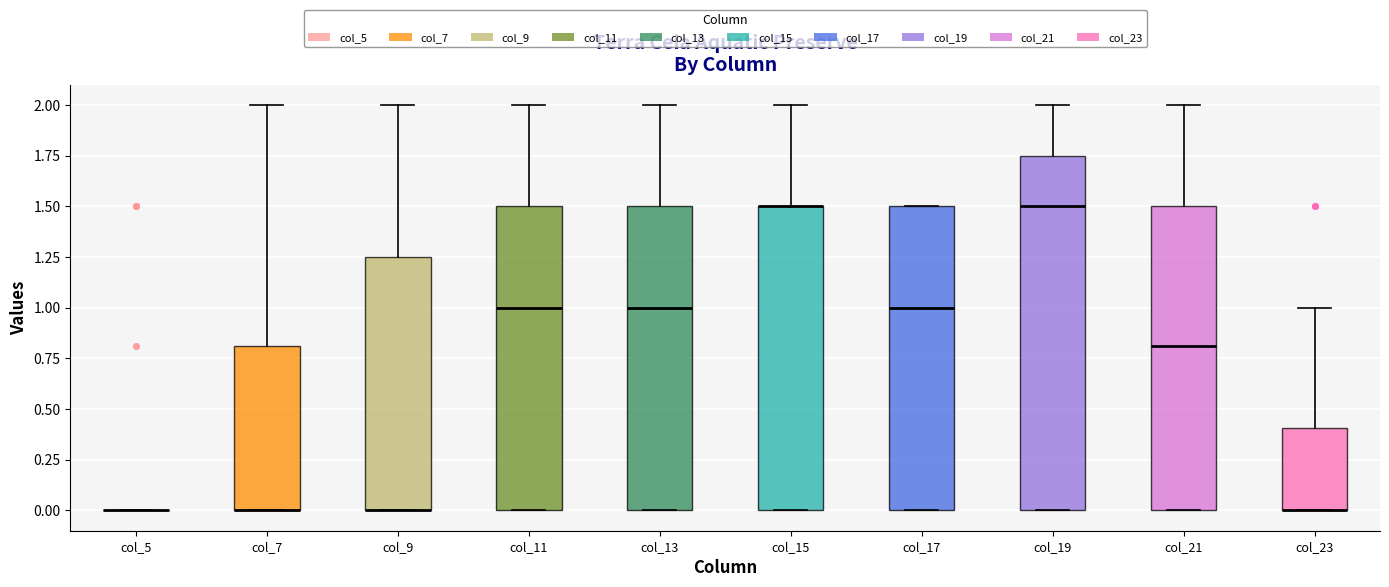

Reading left to right, transcribe this box plot: for each box, give where its median line is, the range the box spans, and where its two whiskers end, as read against the y-axis. The values are not printed on the chart, so give them approximately, as read against the axis.

col_5: box collapsed to a line at 0.00, whiskers 0.00 to 0.00
col_7: median 0.00 (drawn on the box's lower edge), box 0.00 to 0.80, whiskers 0.00 to 2.00
col_9: median 0.00 (drawn on the box's lower edge), box 0.00 to 1.25, whiskers 0.00 to 2.00
col_11: median 1.00, box 0.00 to 1.50, whiskers 0.00 to 2.00
col_13: median 1.00, box 0.00 to 1.50, whiskers 0.00 to 2.00
col_15: median 1.50 (drawn on the box's upper edge), box 0.00 to 1.50, whiskers 0.00 to 2.00
col_17: median 1.00, box 0.00 to 1.50, whiskers 0.00 to 1.50
col_19: median 1.50, box 0.00 to 1.75, whiskers 0.00 to 2.00
col_21: median 0.80, box 0.00 to 1.50, whiskers 0.00 to 2.00
col_23: median 0.00 (drawn on the box's lower edge), box 0.00 to 0.40, whiskers 0.00 to 1.00